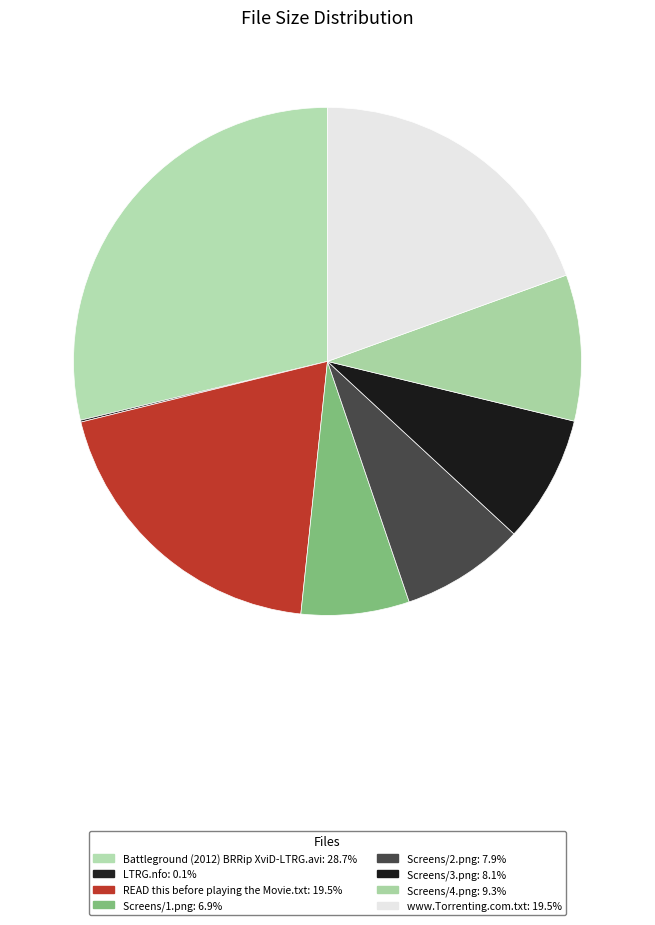

Is it true that Screens/3.png is 1% of the pie?

False